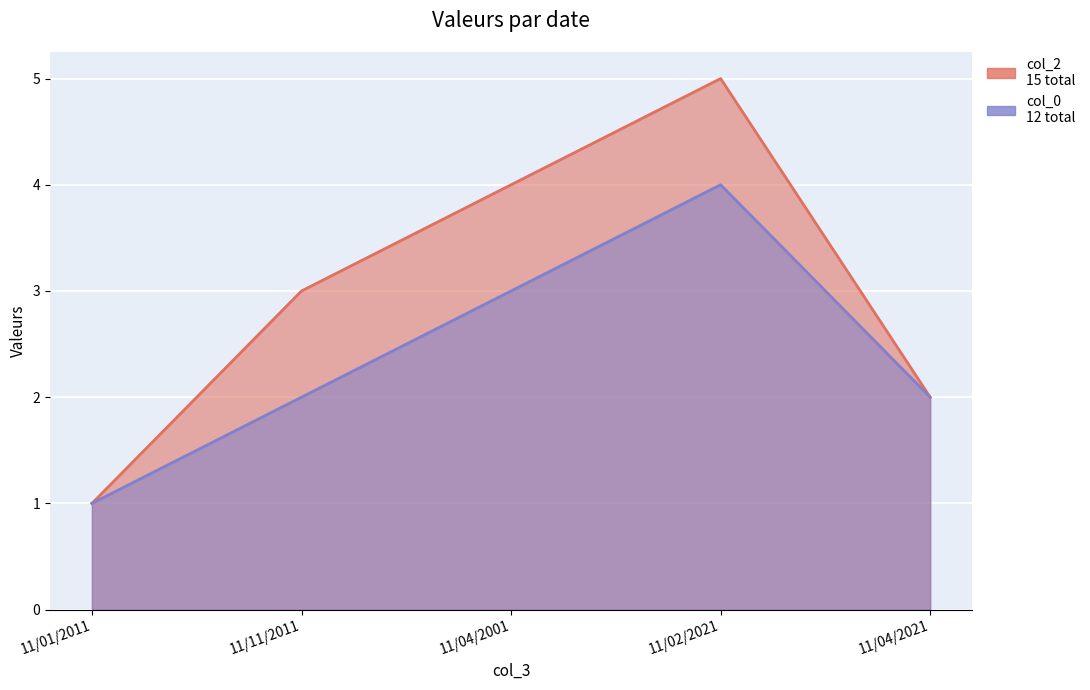

How many lines are shown in the chart?

2